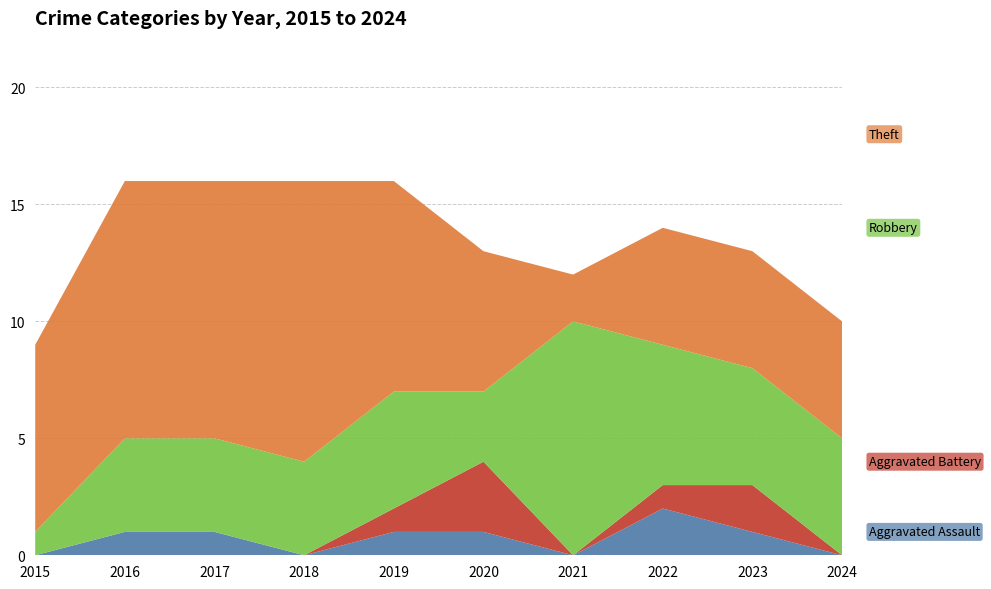

Reading left to right, list all the values displayed in this chart.

Aggravated Assault: 0	1	1	0	1	1	0	2	1	0
Aggravated Battery: 0	0	0	0	1	3	0	1	2	0
Robbery: 1	4	4	4	5	3	10	6	5	5
Theft: 8	11	11	12	9	6	2	5	5	5